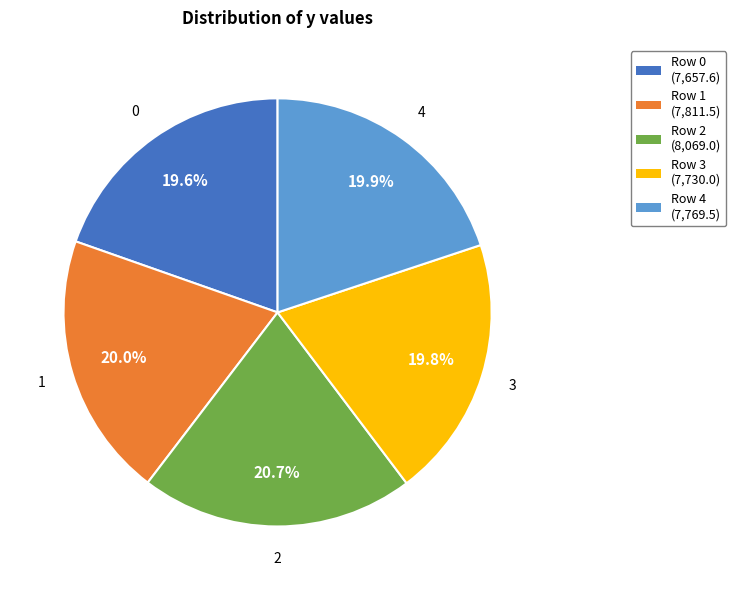

Is there a majority slice in this chart?

No